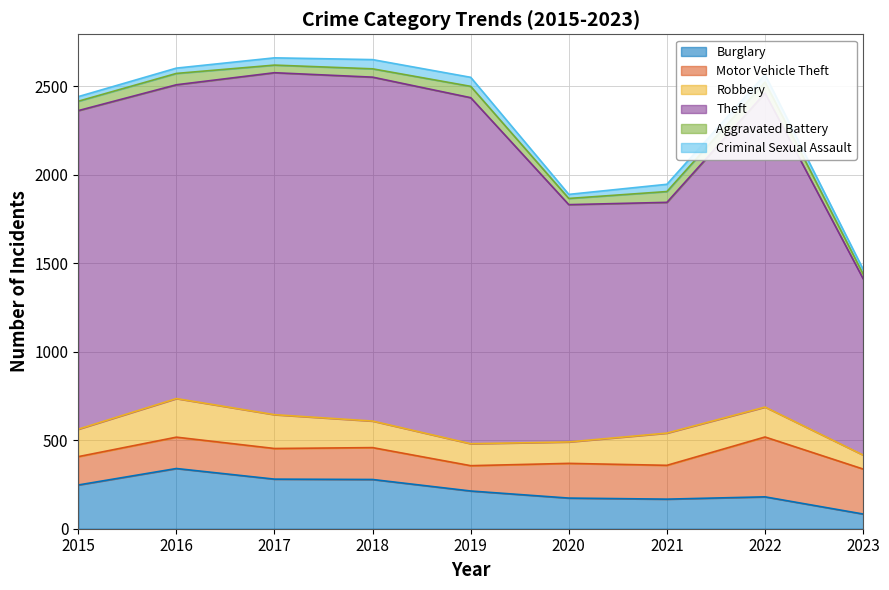

Reading left to right, extract all data points from this chart.

Burglary: 247	340	280	278	213	173	167	180	83
Motor Vehicle Theft: 160	177	173	180	143	196	191	338	254
Robbery: 155	218	191	150	124	121	182	169	79
Theft: 1799	1772	1931	1942	1954	1340	1303	1773	996
Aggravated Battery: 53	64	43	47	64	35	61	62	26
Criminal Sexual Assault: 26	30	41	52	51	23	41	42	27